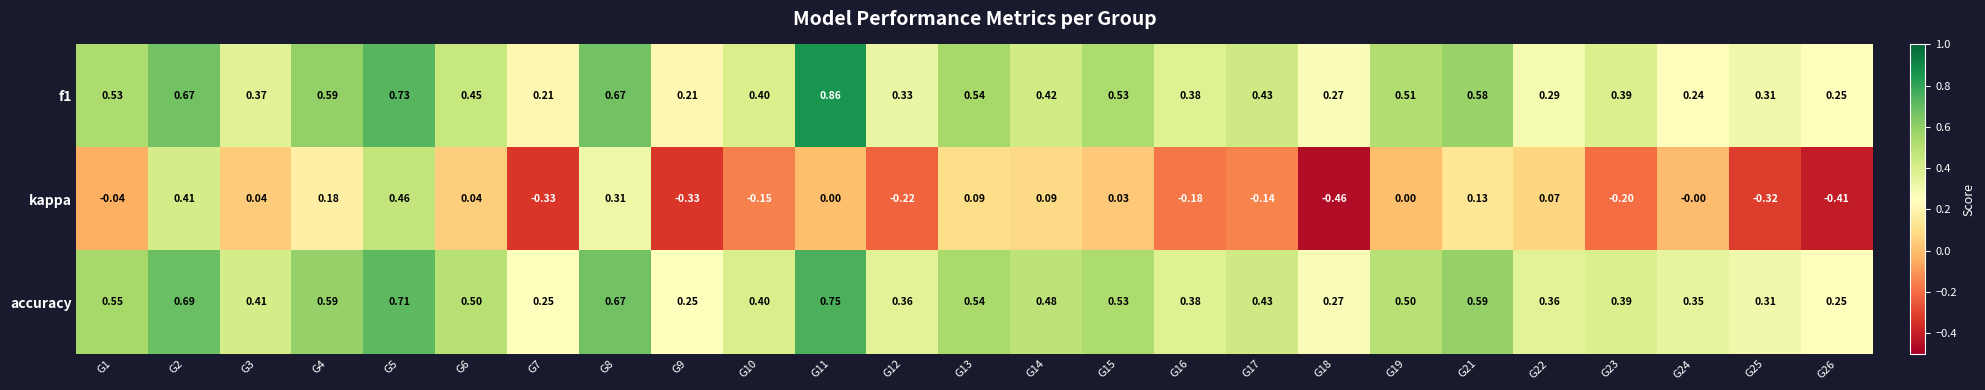

Between G18 and G19, which series saw the biggest shift?

kappa